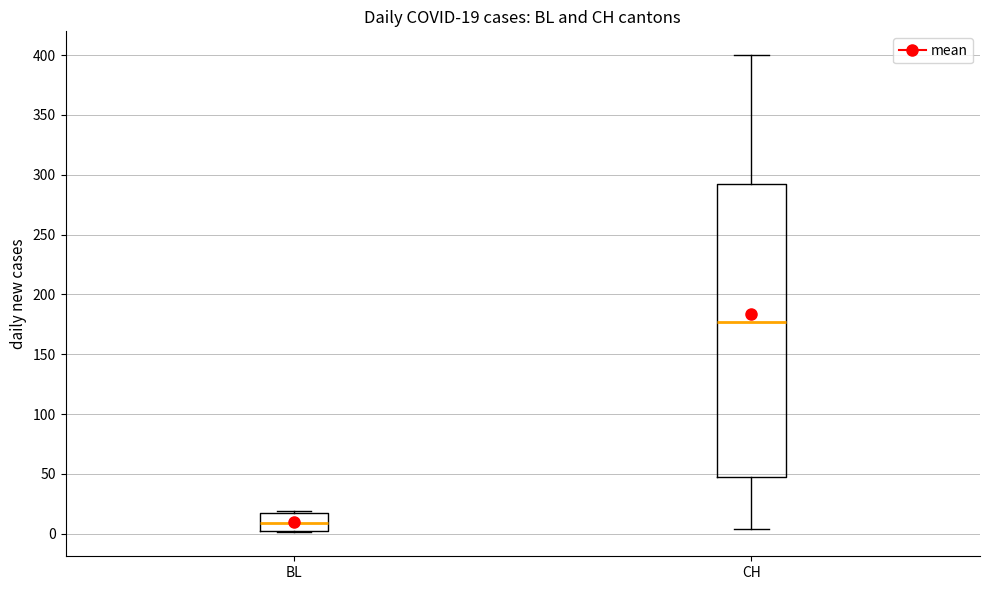

Which box is the tallest, from its lower edge to its upper edge?

CH